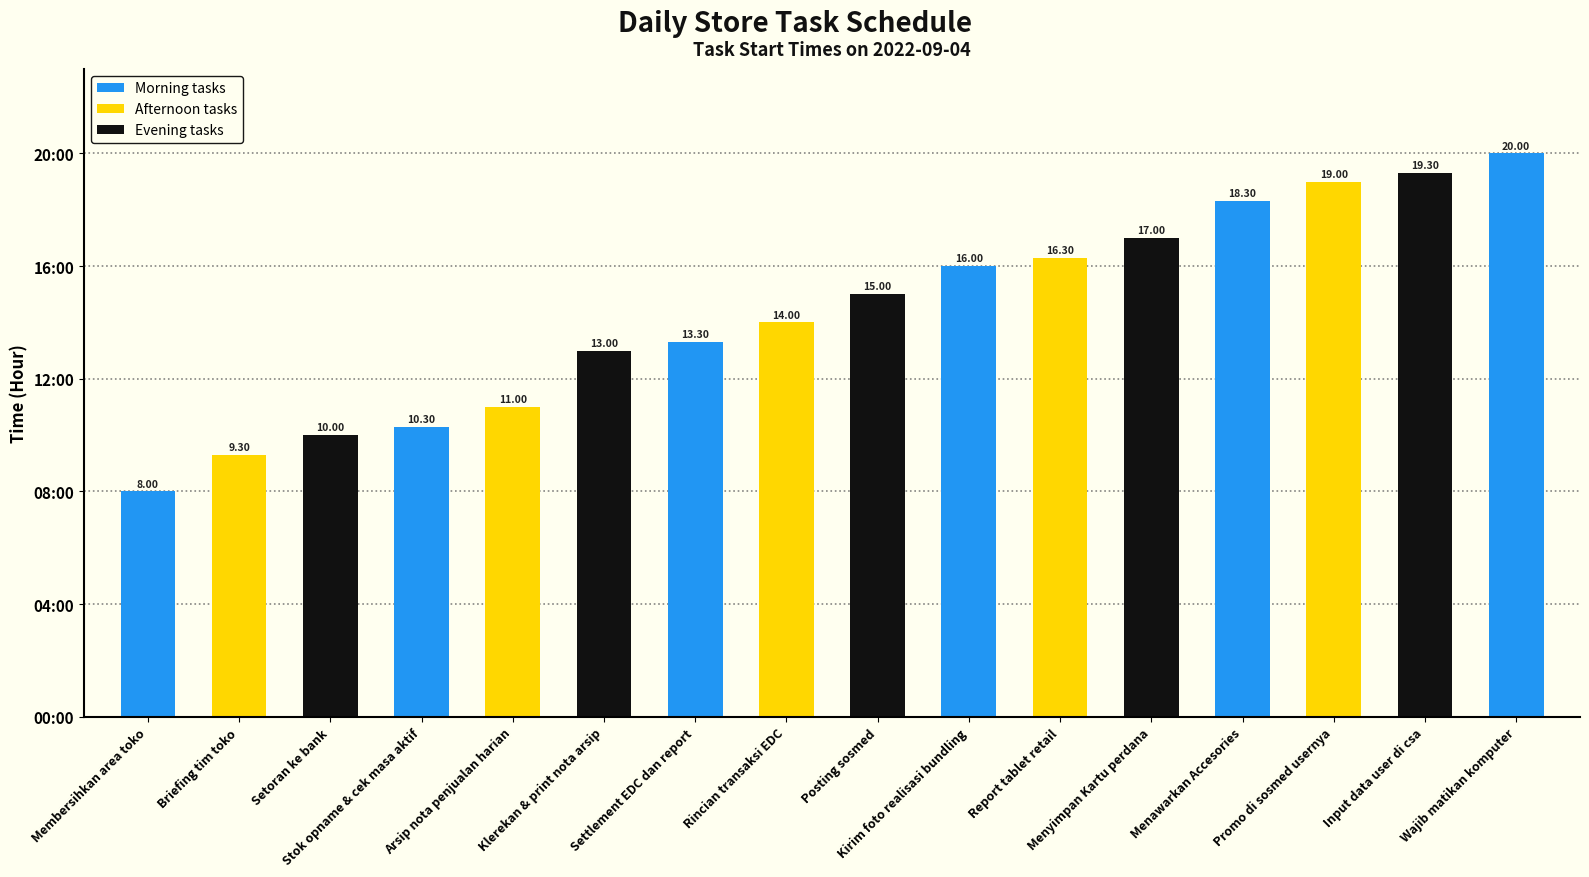

What is the difference between the values at Input data user di csa and Membersihkan area toko?

11.3